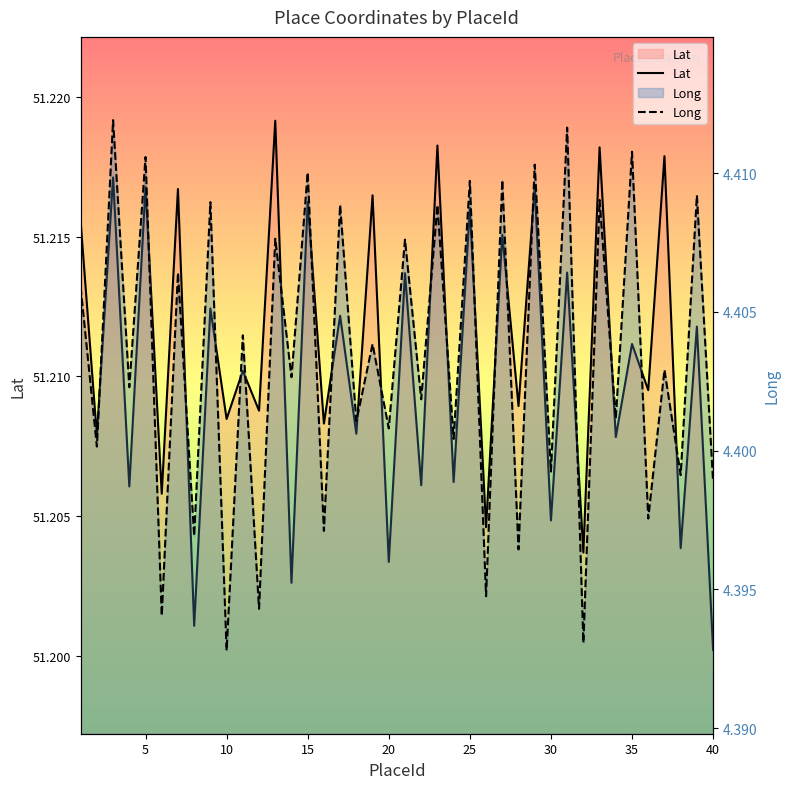

The Long series shows 1.0 at 32. True or false?

False